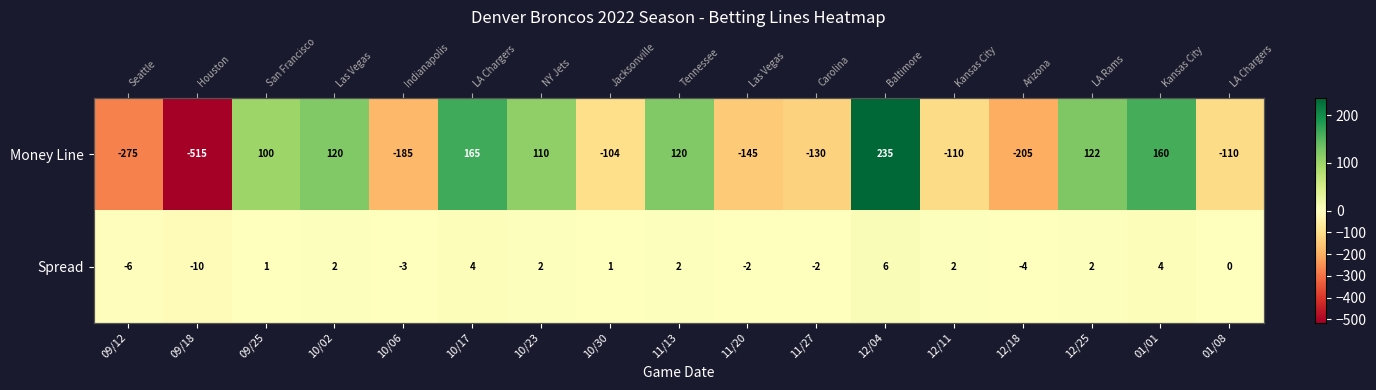

Is the value of Spread at 11/20 greater than the value of Money Line at 12/11?

Yes